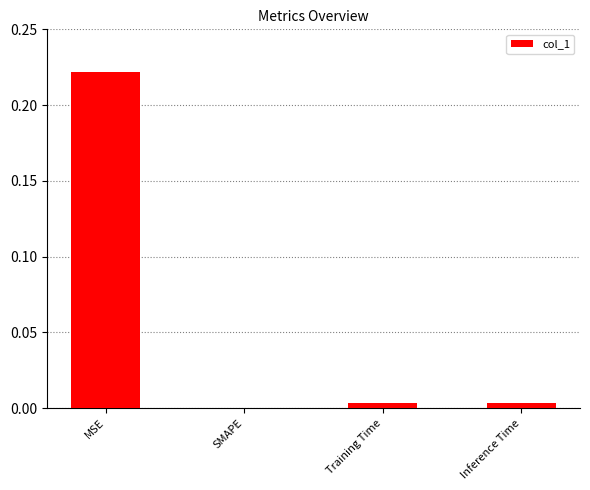

How many data points are above 0?

3